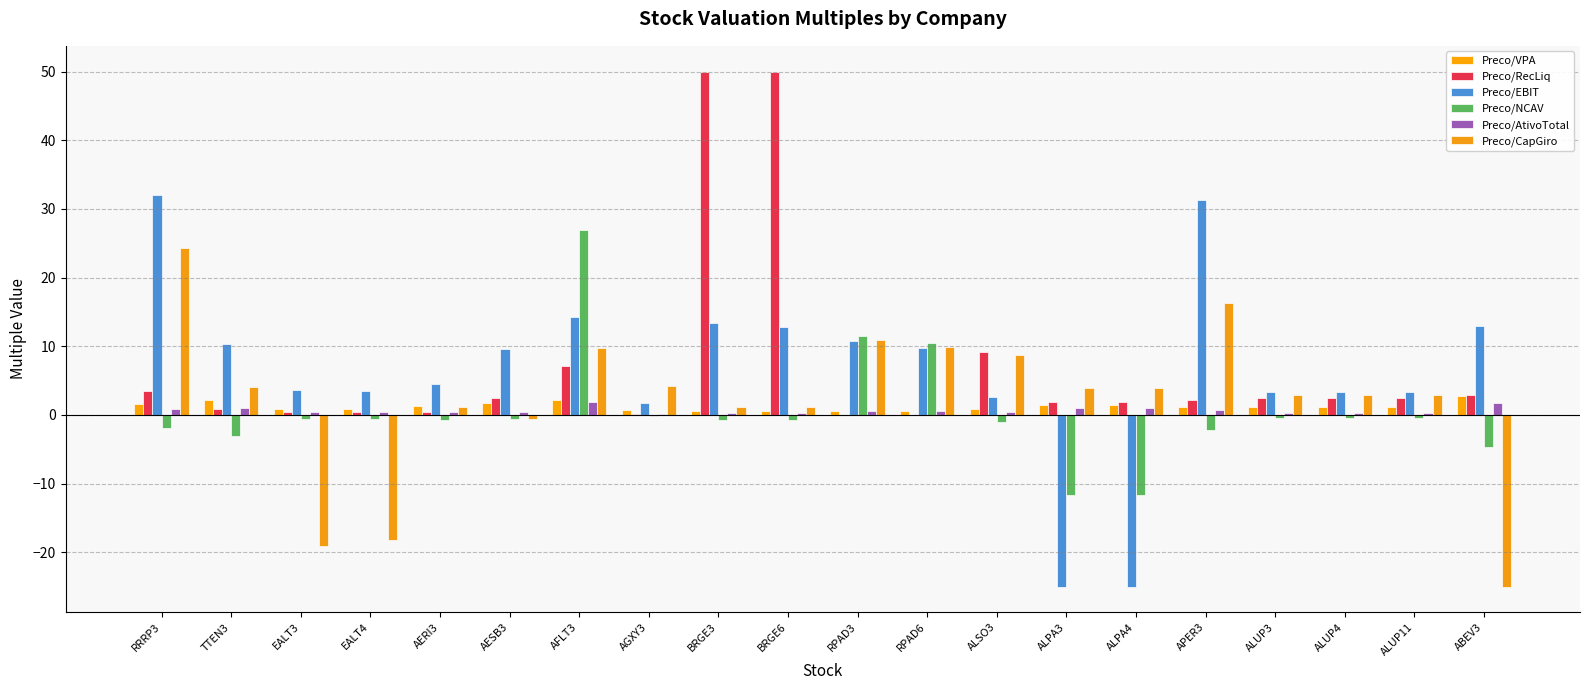

How many values in Preco/CapGiro are above zero?

16